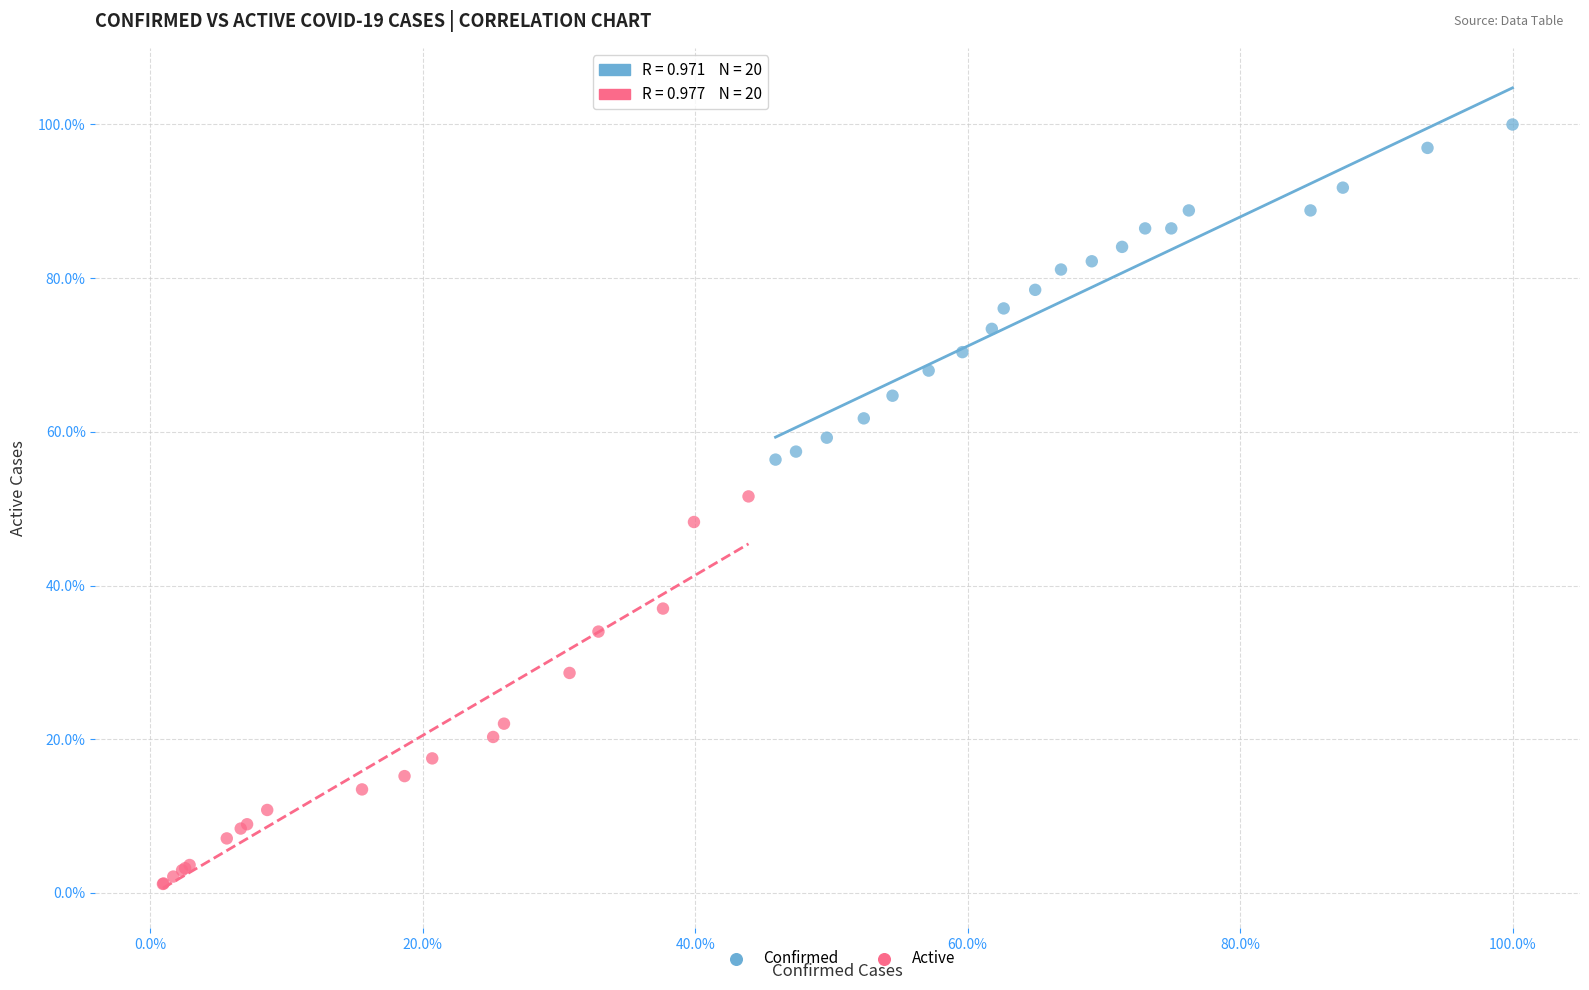

What are all the series names shown in the legend?

Confirmed, Active